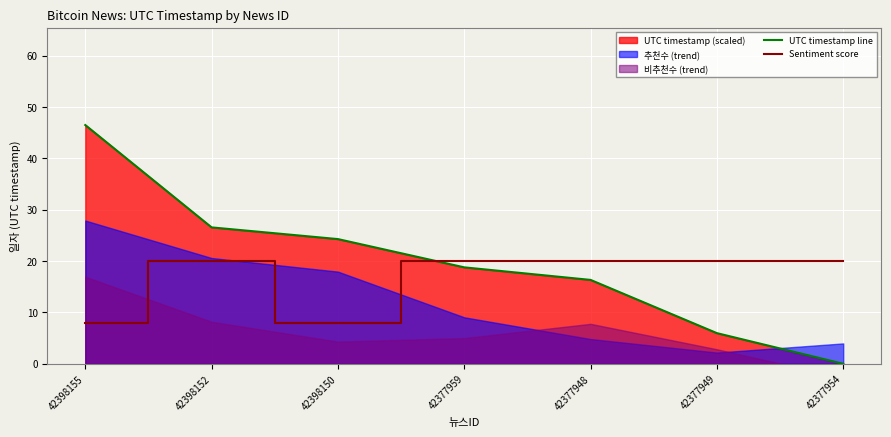

Is the value of UTC timestamp line at 42377959 greater than the value of Sentiment score at 42398150?

Yes